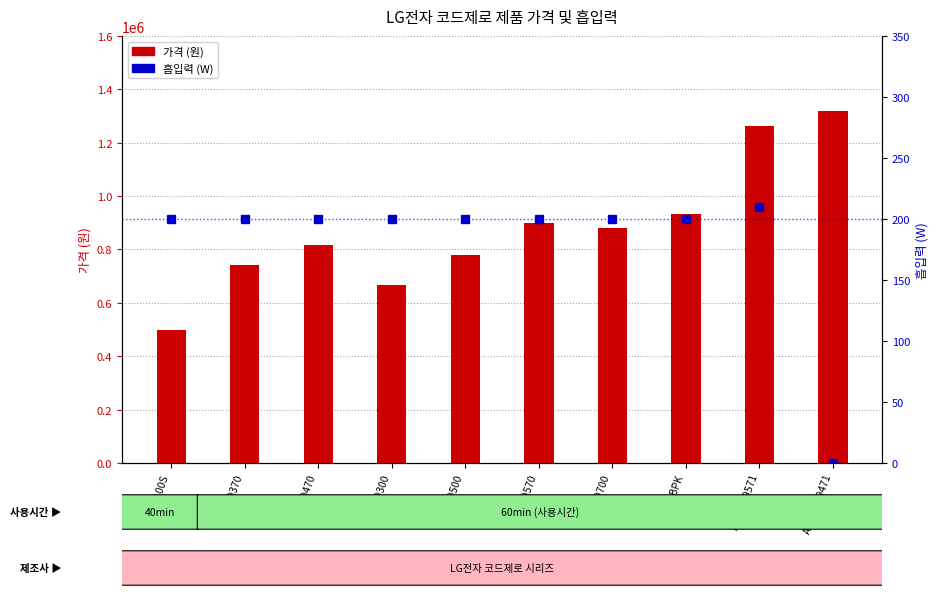

What is the maximum value shown in the chart?

1320000